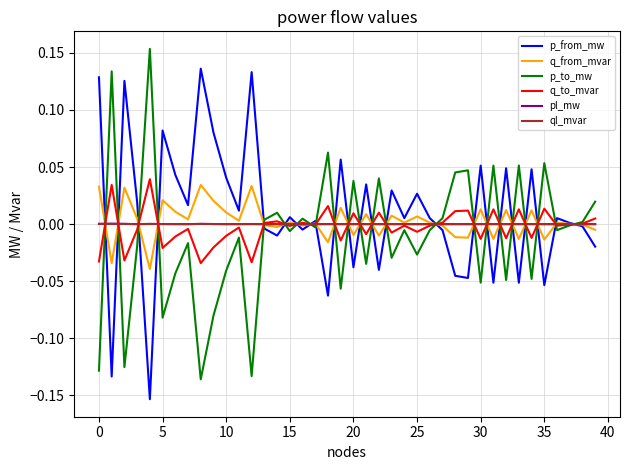

True or false: q_from_mvar has a value of 0.0 at 15.

True